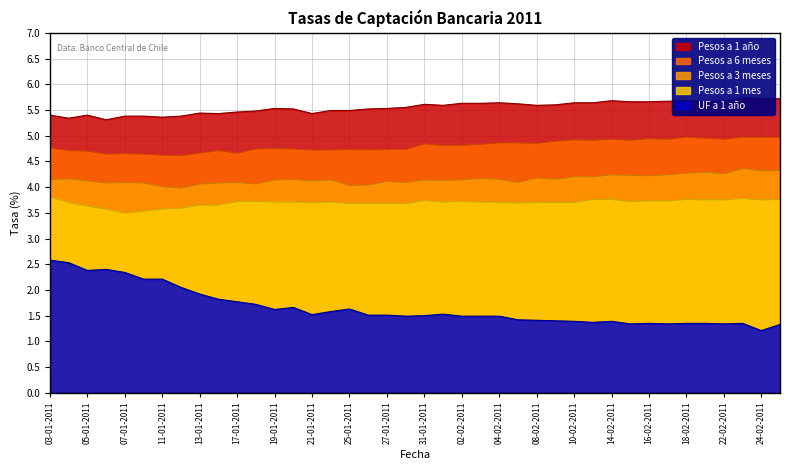

True or false: UF a 1 año and Pesos a 3 meses cross at least once.

False